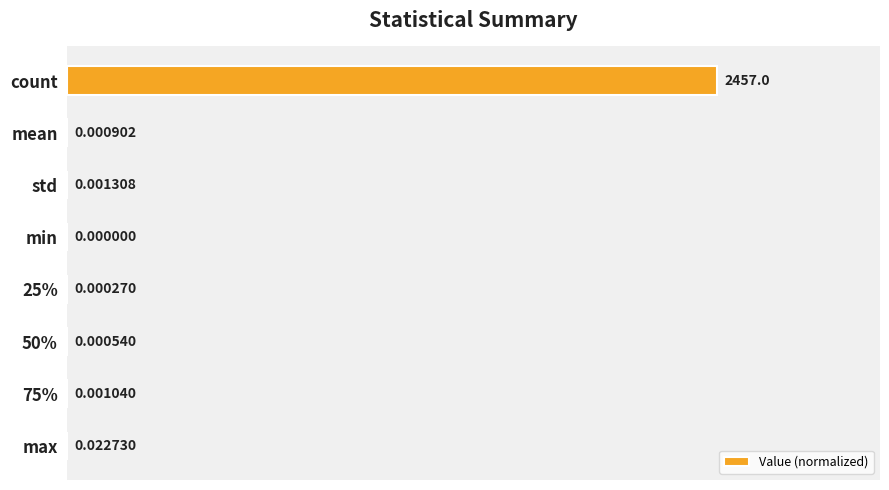

What is the average value?

0.1